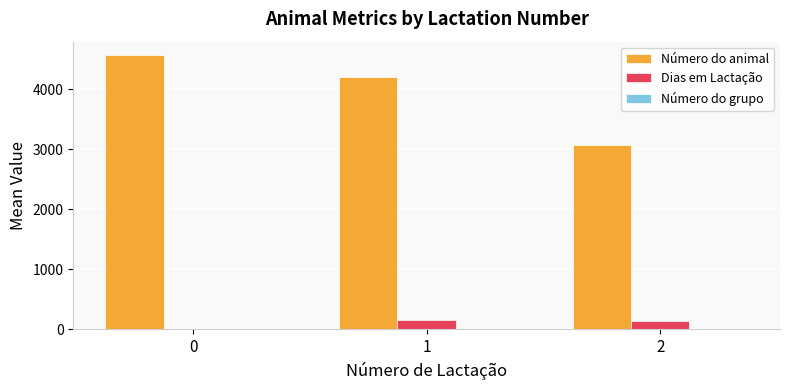

The value of Número do animal at 0 is 1470.8. True or false?

False